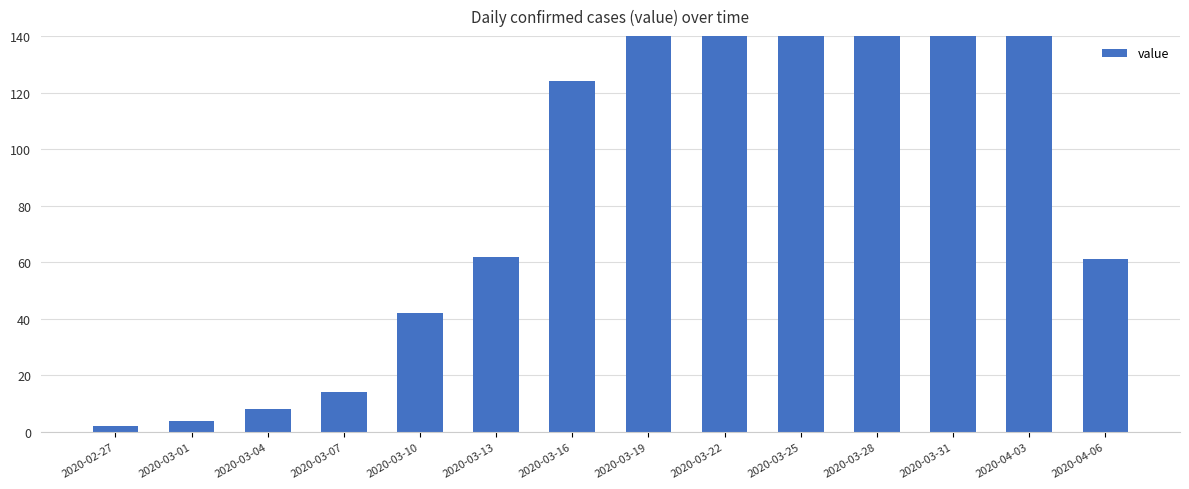

Which category has the highest value across all series?

2020-03-25